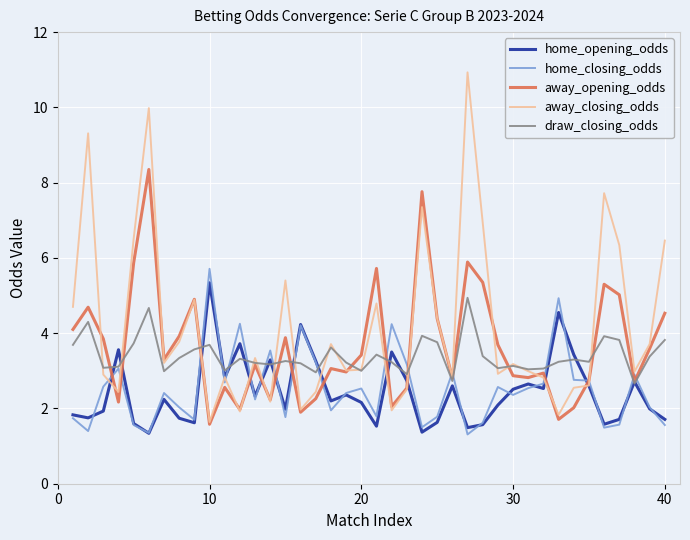

After their last crossing, which series has the higher values: home_closing_odds or away_opening_odds?

away_opening_odds